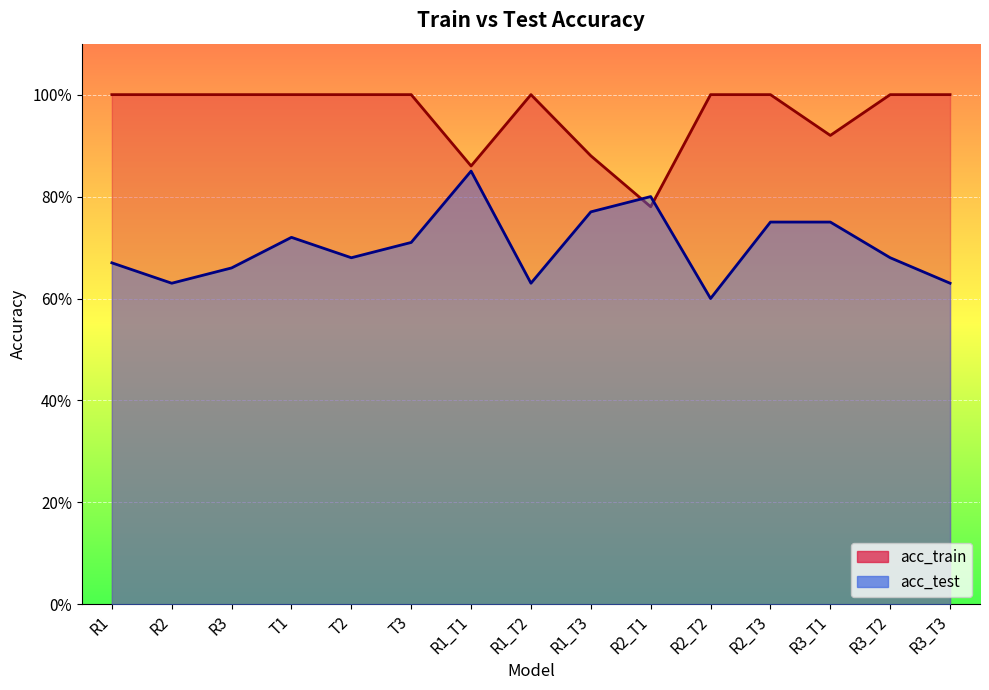

Reading right to left, transcribe all the data shown in this chart.

acc_test: R3_T3=0.6	R3_T2=0.7	R3_T1=0.8	R2_T3=0.8	R2_T2=0.6	R2_T1=0.8	R1_T3=0.8	R1_T2=0.6	R1_T1=0.8	T3=0.7	T2=0.7	T1=0.7	R3=0.7	R2=0.6	R1=0.7
acc_train: R3_T3=1.0	R3_T2=1.0	R3_T1=0.9	R2_T3=1.0	R2_T2=1.0	R2_T1=0.8	R1_T3=0.9	R1_T2=1.0	R1_T1=0.9	T3=1.0	T2=1.0	T1=1.0	R3=1.0	R2=1.0	R1=1.0